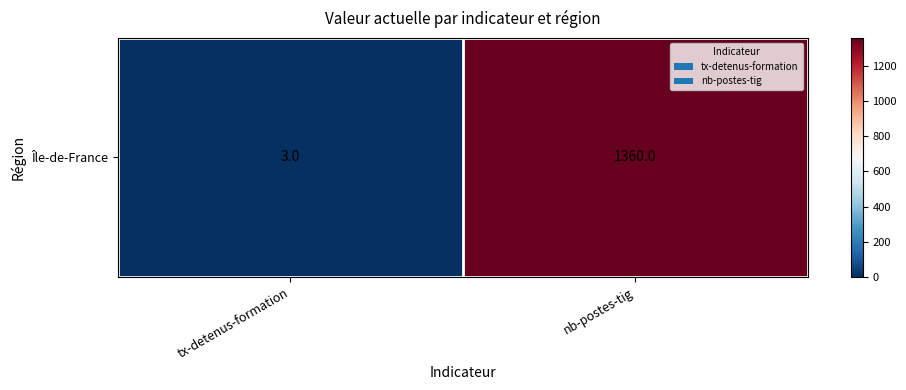

Which label corresponds to the smallest value in the chart?

tx-detenus-formation